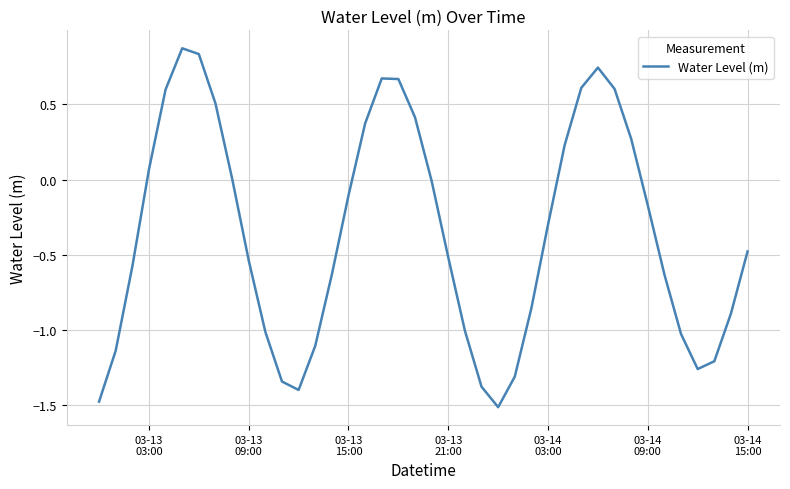

How many lines are shown in the chart?

1